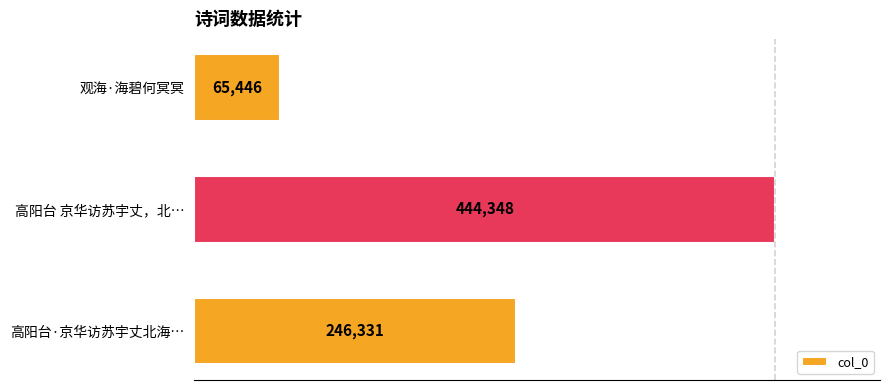

Rank the categories by value from lowest to highest.

观海·海碧何冥冥, 高阳台·京华访苏宇丈北海…, 高阳台 京华访苏宇丈，北…